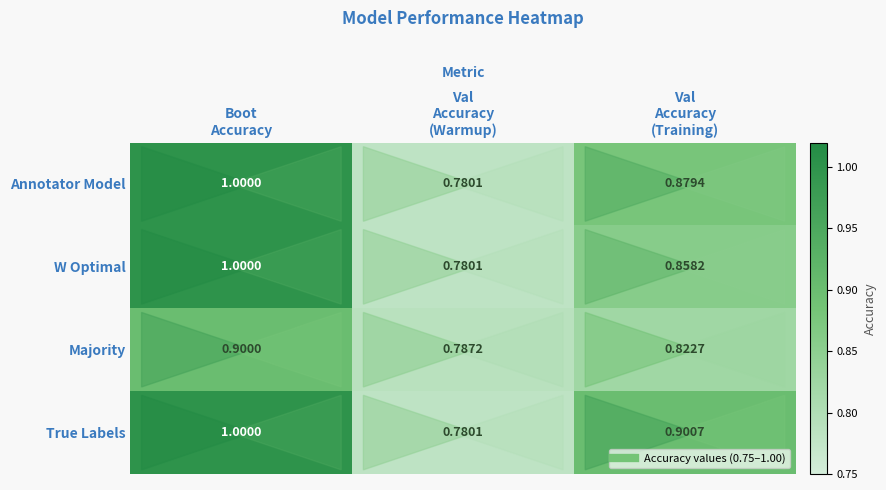

Which series has the largest total across all categories?

True Labels